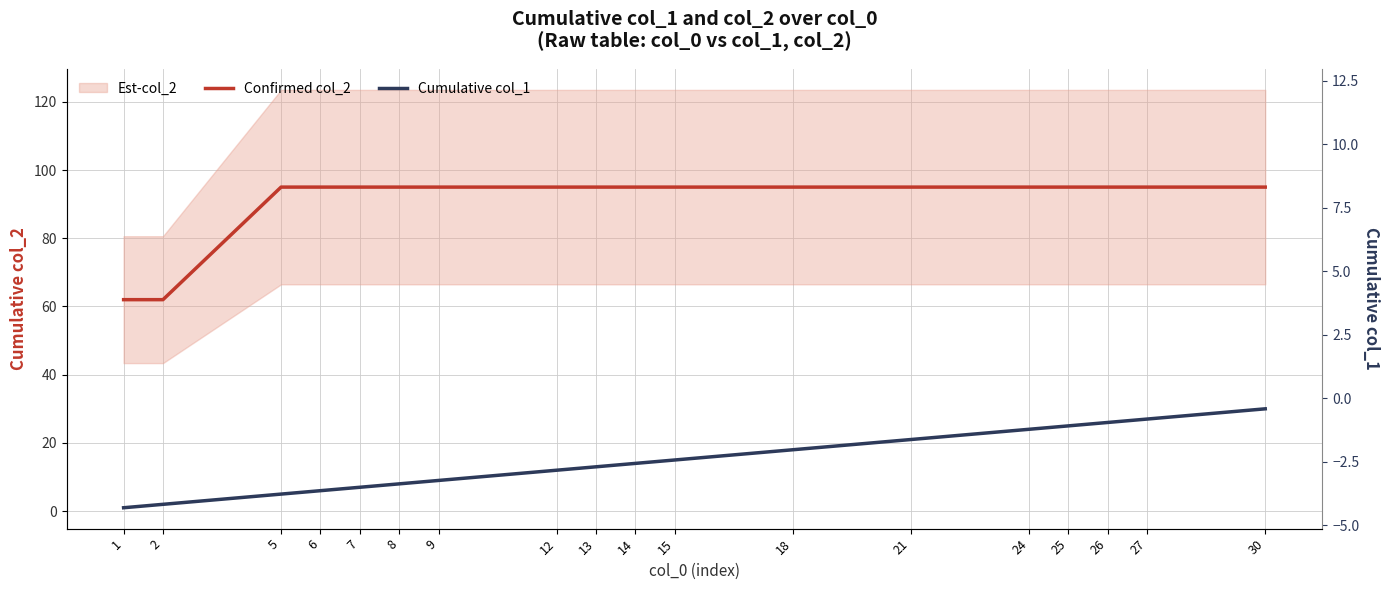

True or false: Confirmed col_2 and Cumulative col_1 intersect in this chart.

False